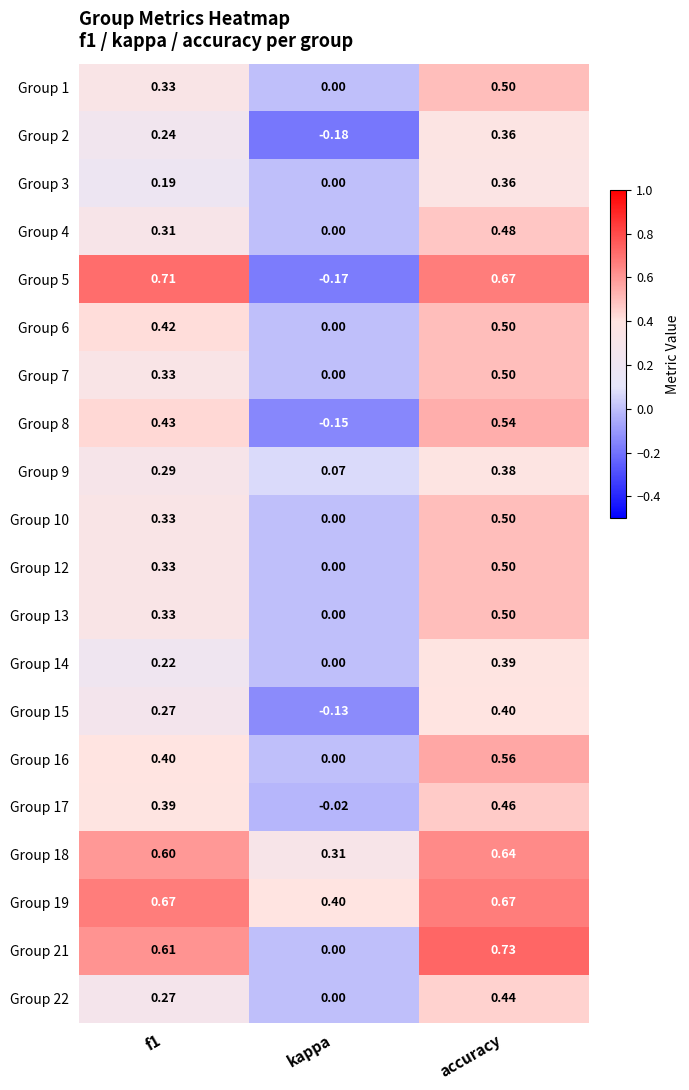

At which label is Group 5 closest to 0?

kappa